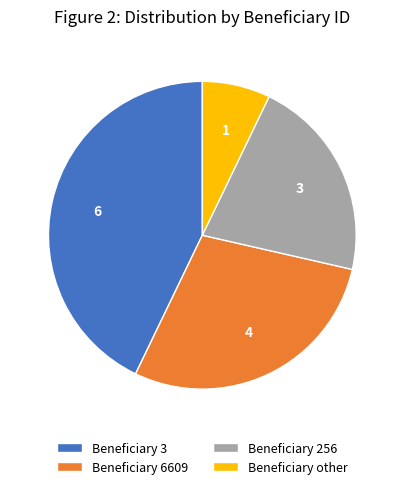

Which slice is the largest?

Beneficiary 3